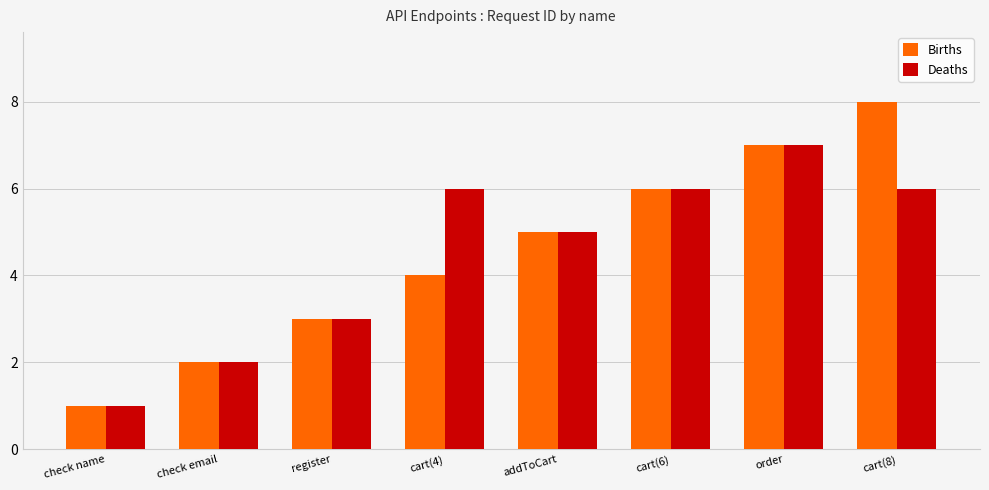

Reading left to right, transcribe all the data shown in this chart.

Births: check name=1	check email=2	register=3	cart(4)=4	addToCart=5	cart(6)=6	order=7	cart(8)=8
Deaths: check name=1	check email=2	register=3	cart(4)=6	addToCart=5	cart(6)=6	order=7	cart(8)=6